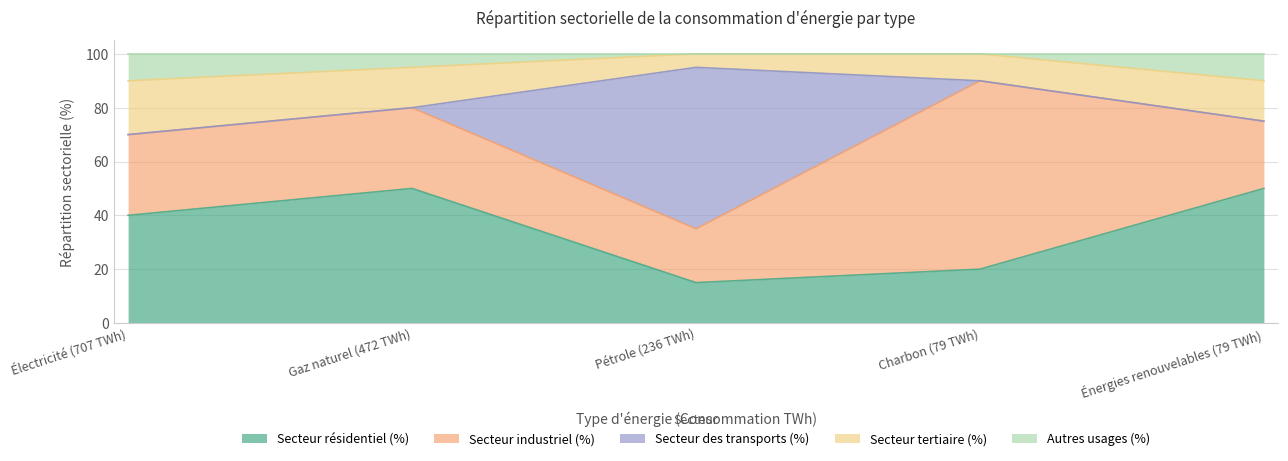

Which series has the widest spread of values?

Secteur des transports (%)